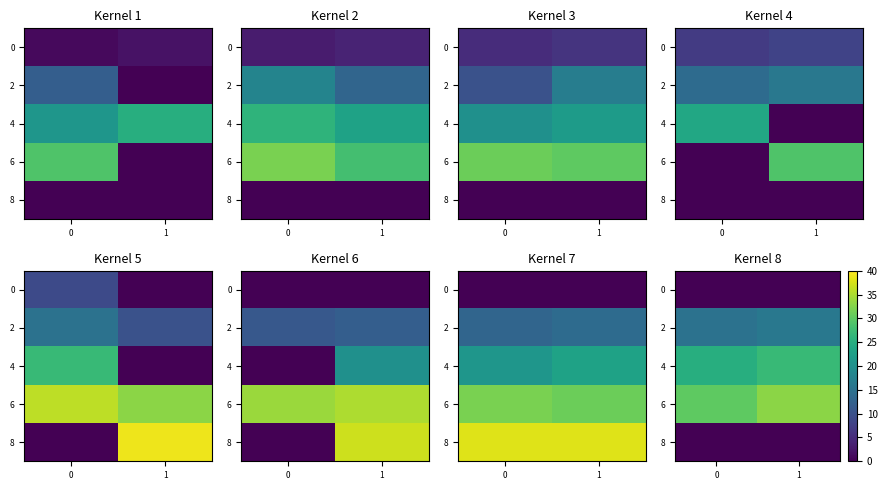

What is the average value of the 2 series?

16